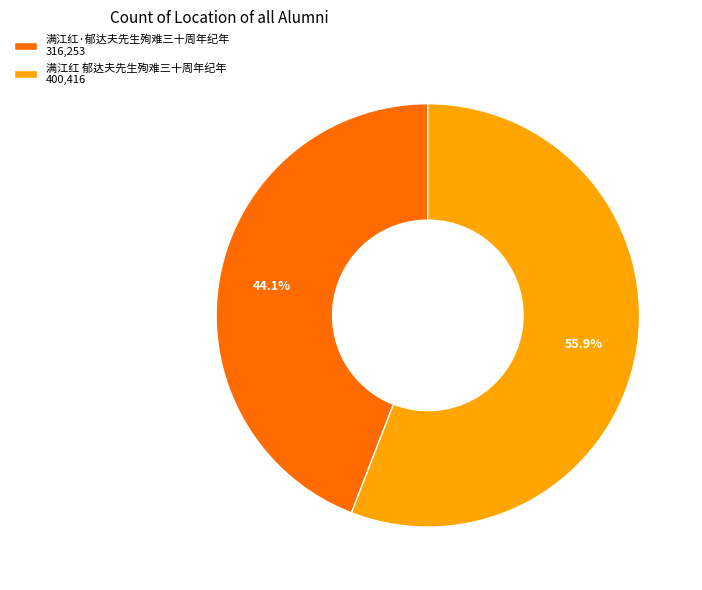

Between 满江红 郁达夫先生殉难三十周年纪年 400,416 and 满江红·郁达夫先生殉难三十周年纪年 316,253, which is larger?

满江红 郁达夫先生殉难三十周年纪年 400,416